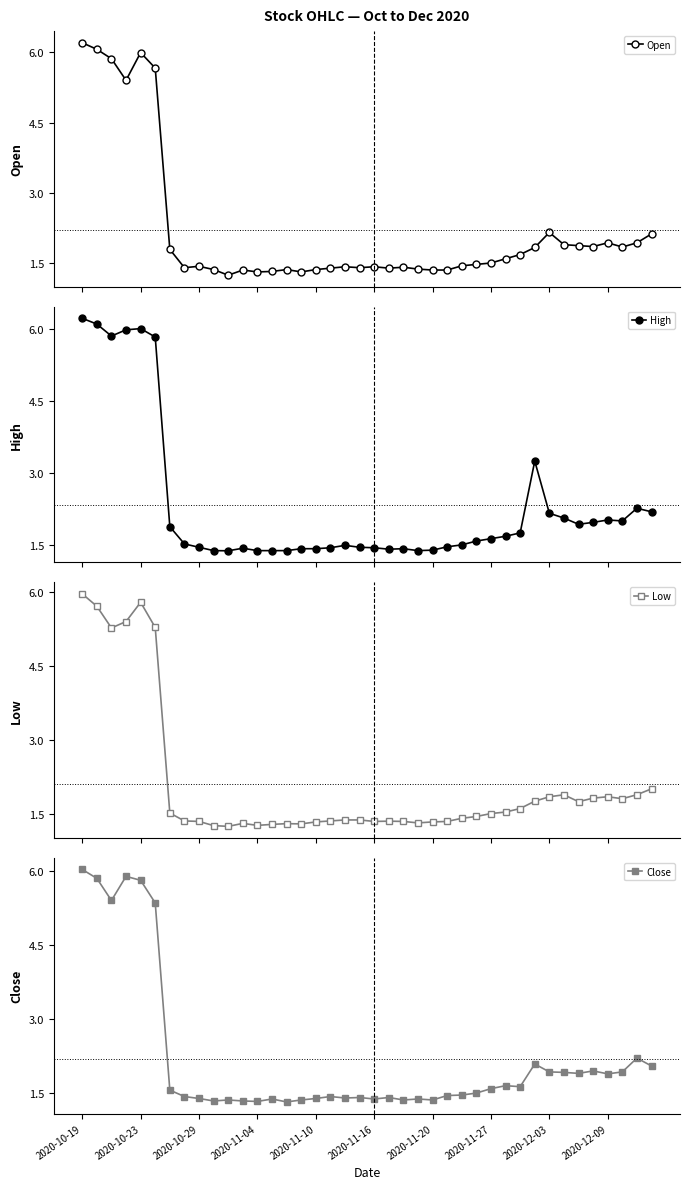

Reading right to left, transcribe all the data shown in this chart.

Open: 2.1	1.9	1.9	1.9	1.9	1.9	1.9	2.2	1.8	1.7	1.6	1.5	1.5	1.4	1.4	1.4	1.4	1.4	1.4	1.4	1.4	1.4	1.4	1.4	1.3	1.4	1.3	1.3	1.4	1.2	1.4	1.4	1.4	1.8	5.7	6.0	5.4	5.9	6.1	6.2
High: 2.2	2.3	2.0	2.0	2.0	1.9	2.1	2.2	3.2	1.8	1.7	1.6	1.6	1.5	1.5	1.4	1.4	1.4	1.4	1.4	1.4	1.5	1.4	1.4	1.4	1.4	1.4	1.4	1.4	1.4	1.4	1.4	1.5	1.9	5.8	6.0	6.0	5.9	6.1	6.2
Low: 2.0	1.9	1.8	1.9	1.8	1.8	1.9	1.9	1.8	1.6	1.5	1.5	1.4	1.4	1.4	1.3	1.3	1.4	1.4	1.4	1.4	1.4	1.4	1.3	1.3	1.3	1.3	1.3	1.3	1.2	1.3	1.4	1.4	1.5	5.3	5.8	5.4	5.3	5.7	6.0
Close: 2.0	2.2	1.9	1.9	1.9	1.9	1.9	1.9	2.1	1.6	1.6	1.6	1.5	1.5	1.4	1.4	1.4	1.4	1.4	1.4	1.4	1.4	1.4	1.4	1.4	1.3	1.4	1.3	1.3	1.4	1.3	1.4	1.4	1.6	5.4	5.8	5.9	5.4	5.9	6.0